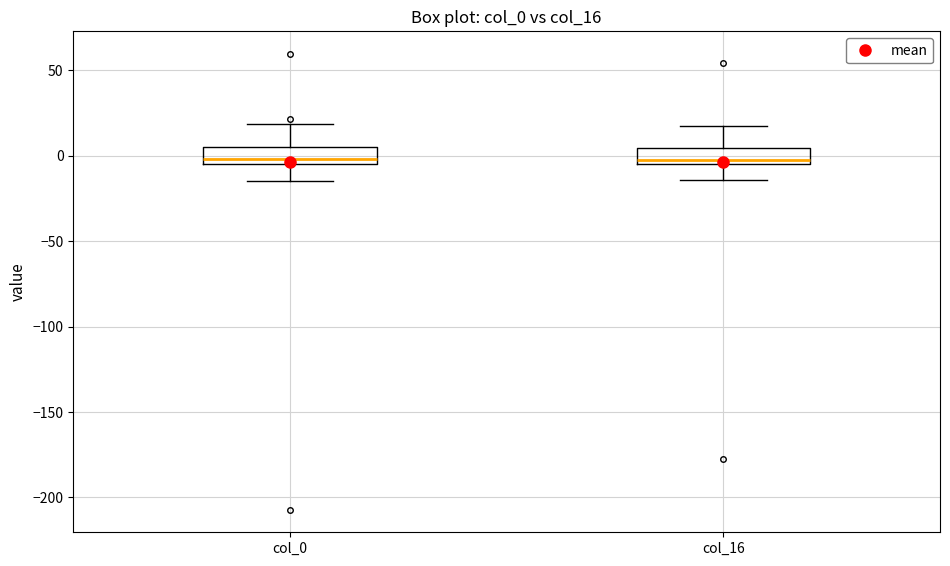

Reading left to right, transcribe this box plot: for each box, give where its median line is, the range the box spans, and where its two whiskers end, as read against the y-axis. The values are not printed on the chart, so give them approximately, as read against the axis.

col_0: median 0, box -5 to 5, whiskers -15 to 20
col_16: median 0, box -5 to 5, whiskers -15 to 20